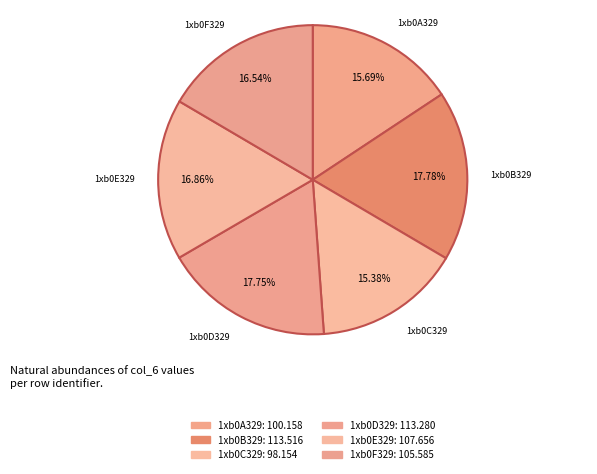

To the nearest percent, what is the difference between the largest and smallest slice percentages?

2%